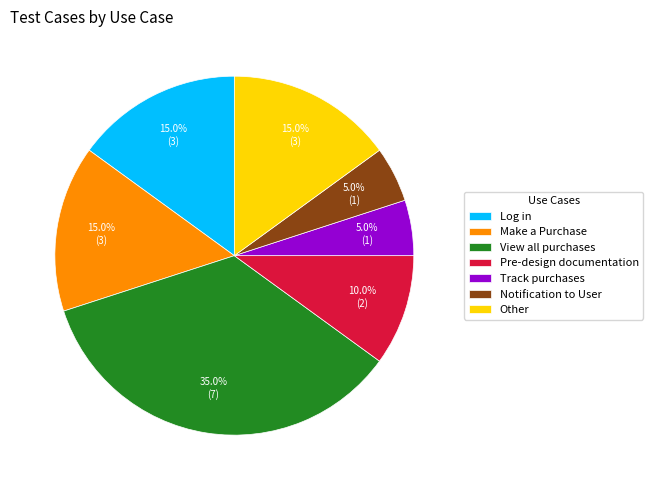

Is it true that Notification to User is 5% of the pie?

True